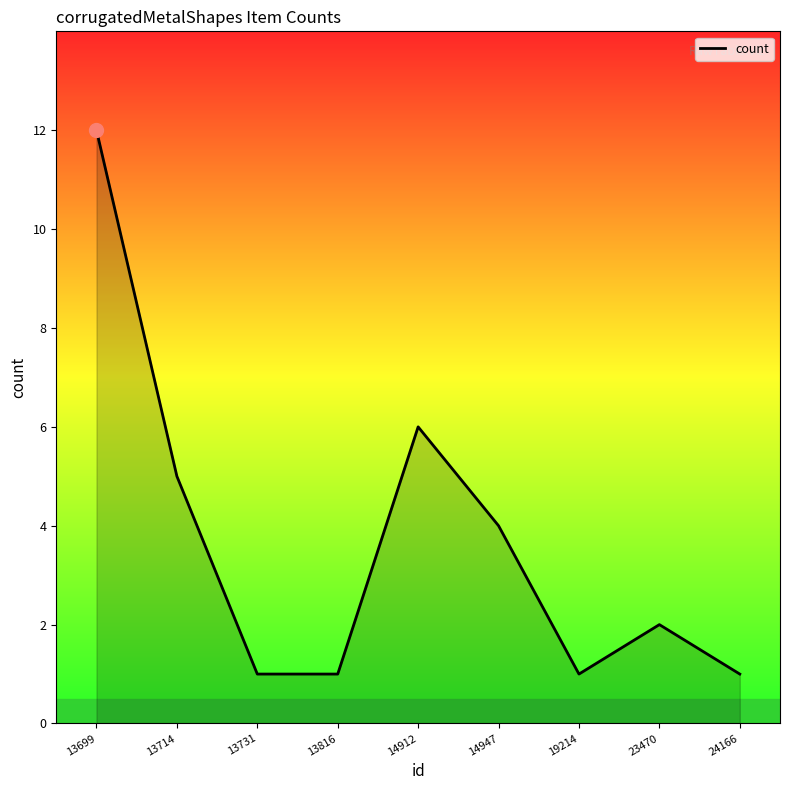

Does the chart display data point markers on the line(s)?

No